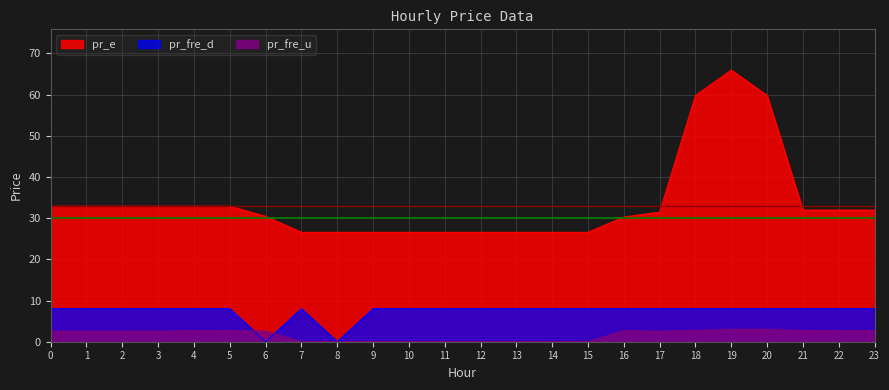

What is the value of the pr_fre_u point at the 7th from the left?

2.5